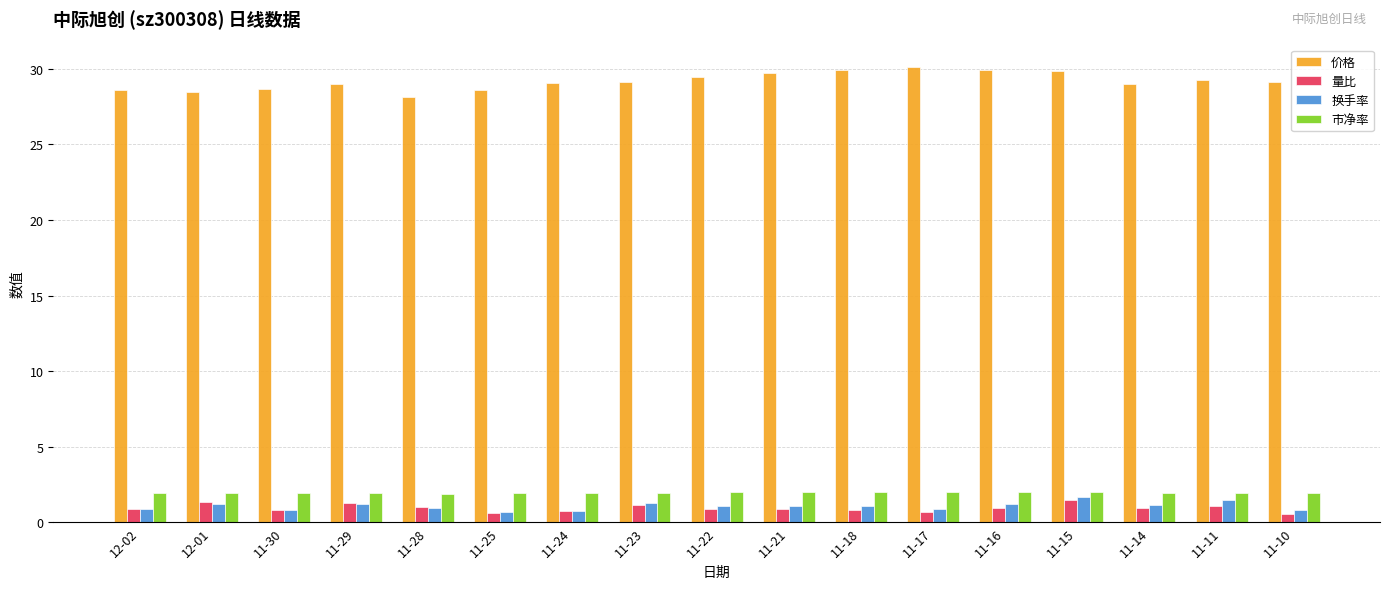

True or false: 价格 has a value of 29.4 at 11-22.

True